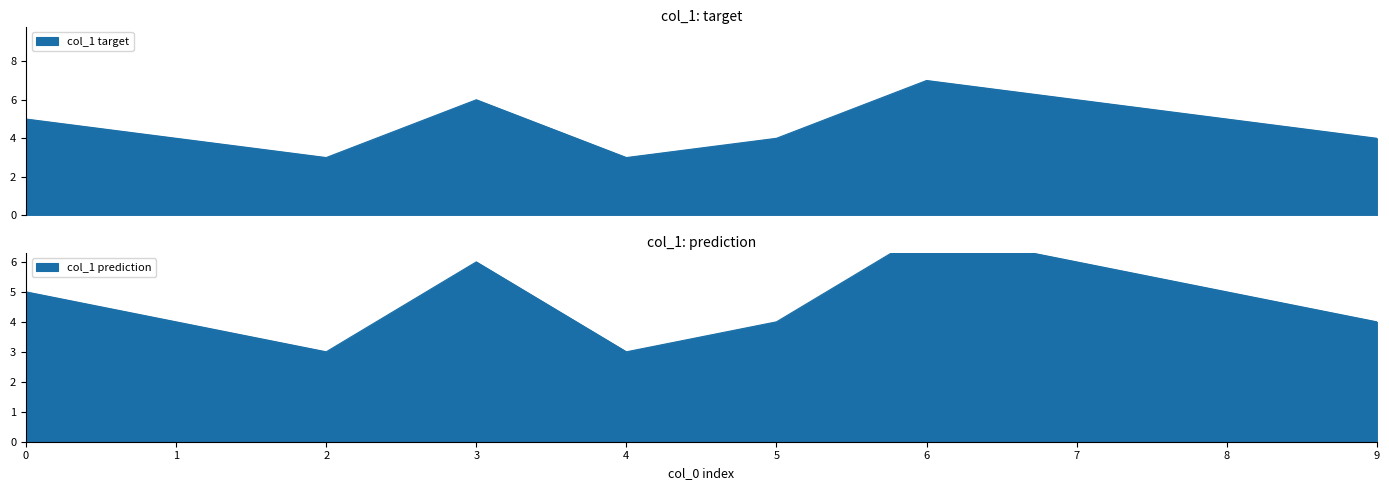

At which category does the chart reach its minimum across all series?

2